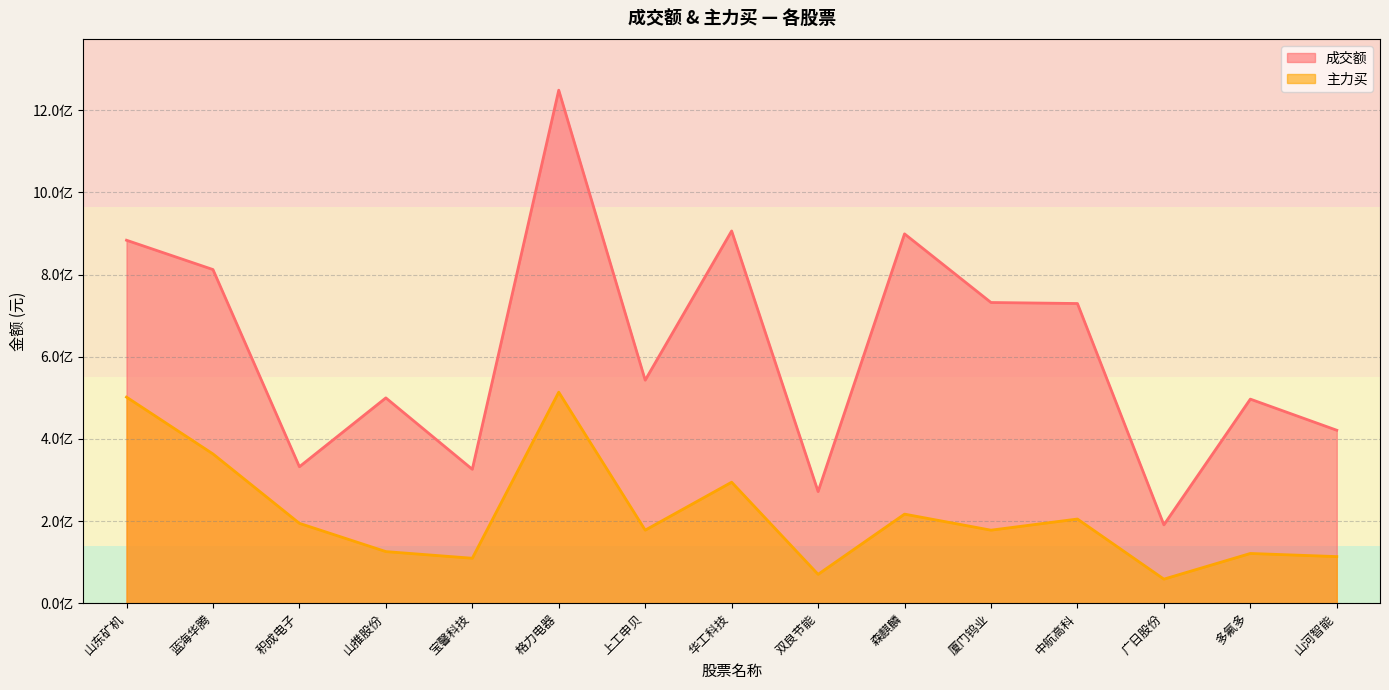

At how many categories does at least one series exceed 775295729?

5